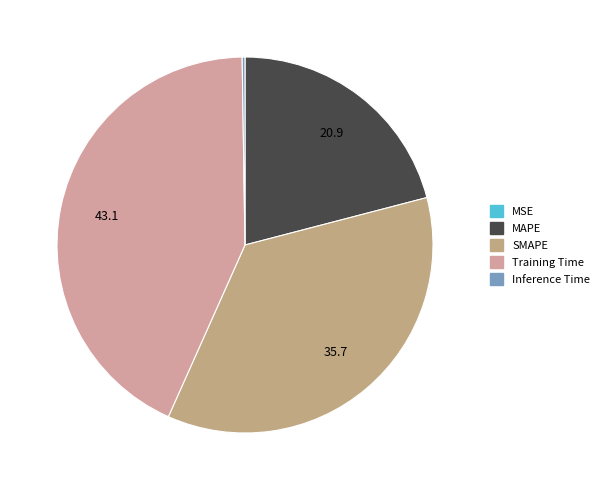

How many slices are in this pie chart?

5